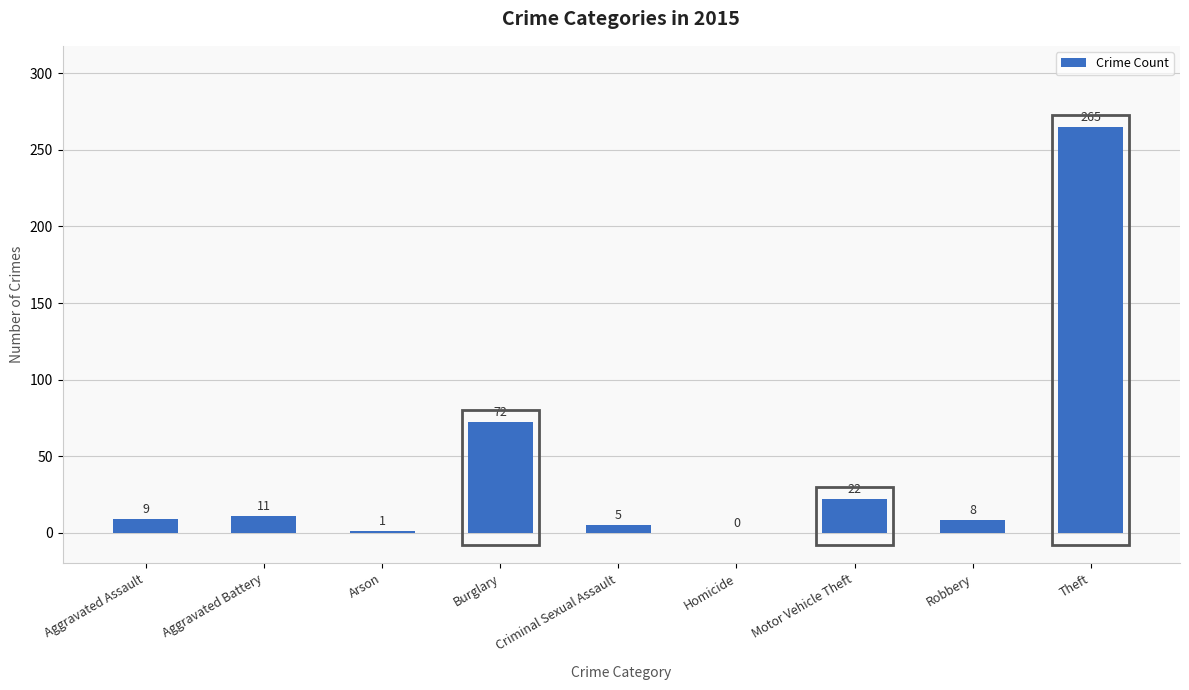

What is the ratio of the value at Criminal Sexual Assault to the value at Burglary?

0.1